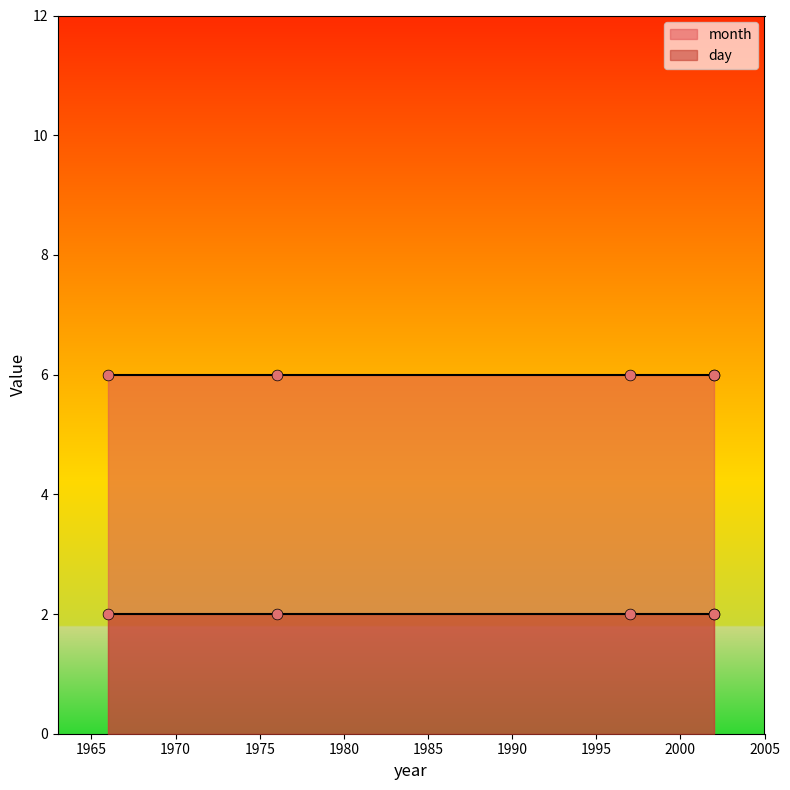

Which series reaches the maximum Y coordinate?

month